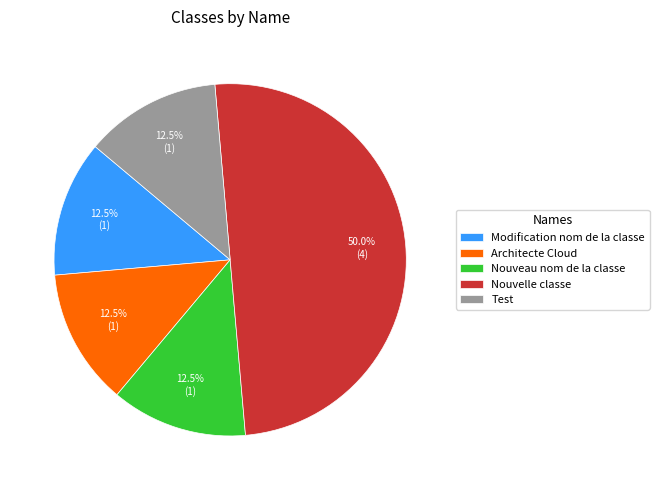

Approximately how many times larger is the value at Test compared to Modification nom de la classe?

1.0